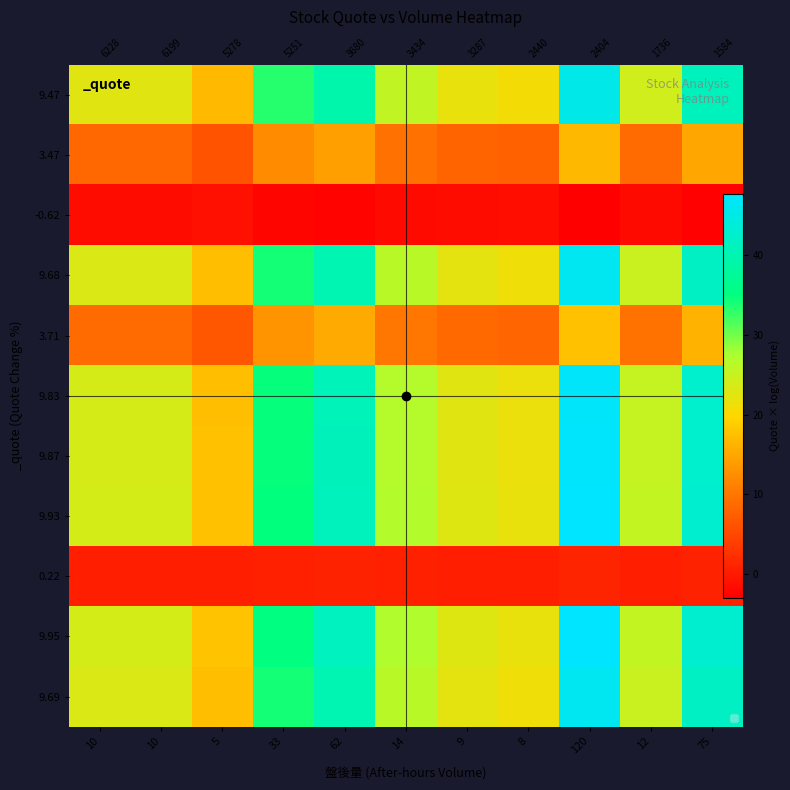

What is the total value across all series at 75?

325.7